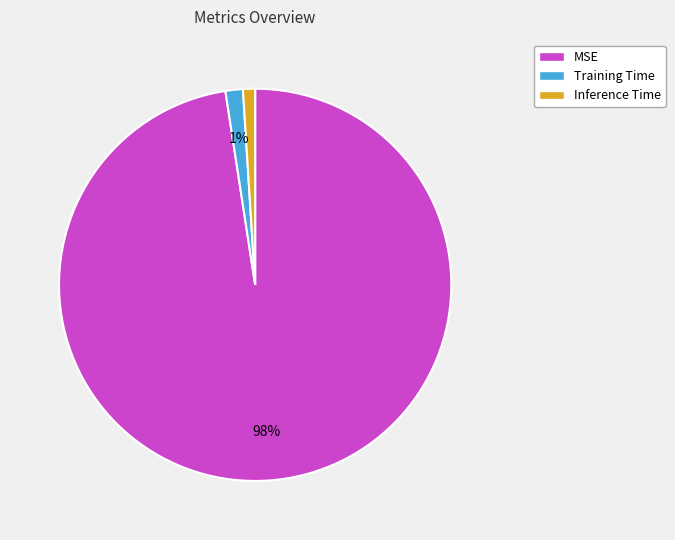

To the nearest percent, what portion does Inference Time represent?

1%